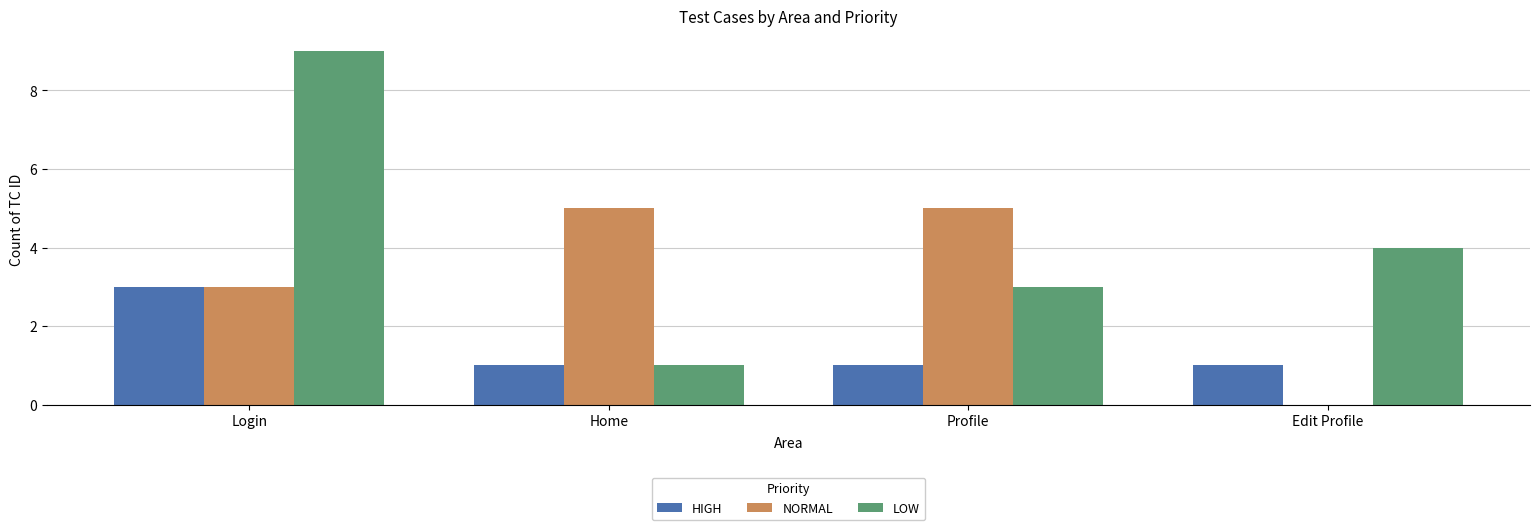

Is the value of HIGH at Home greater than the value of NORMAL at Home?

No